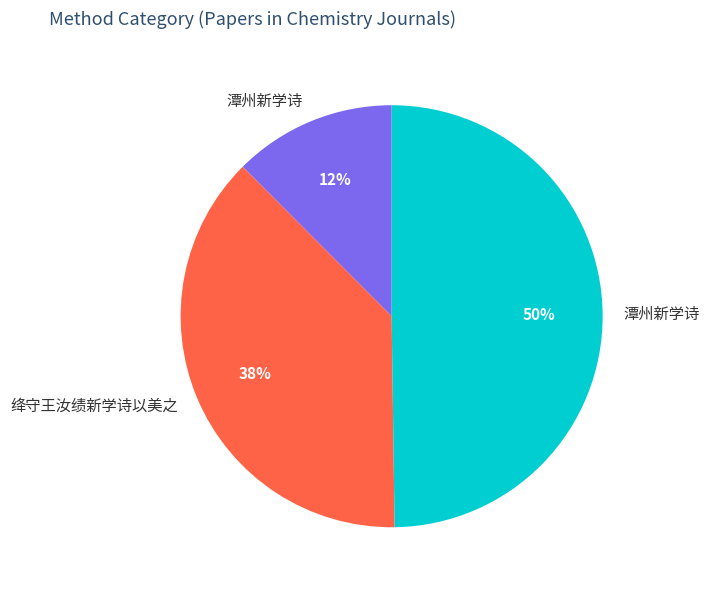

To the nearest percent, what is the average slice percentage?

33%